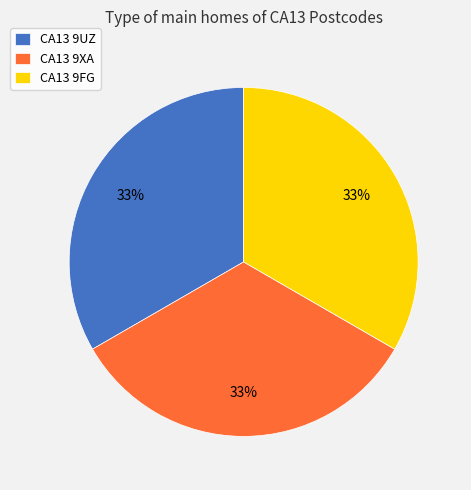

Is it true that CA13 9XA is 33% of the pie?

True